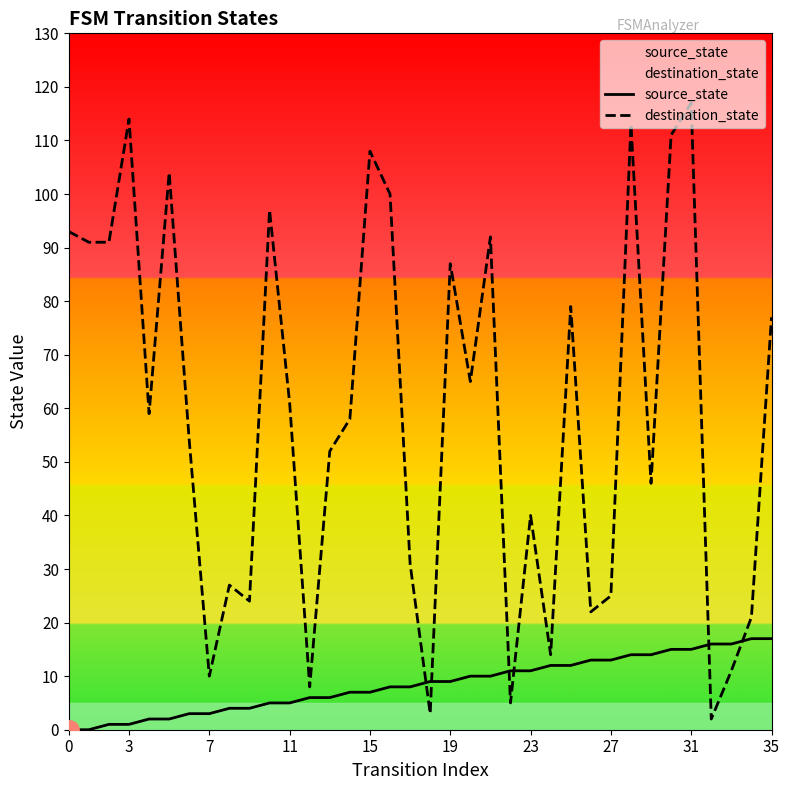

Reading left to right, what are all the values shown in this chart?

source_state: 0	0	1	1	2	2	3	3	4	4	5	5	6	6	7	7	8	8	9	9	10	10	11	11	12	12	13	13	14	14	15	15	16	16	17	17
destination_state: 93	91	91	114	59	104	54	10	27	24	97	61	8	52	58	108	100	31	3	87	65	92	5	40	14	79	22	25	113	46	111	117	2	11	21	77